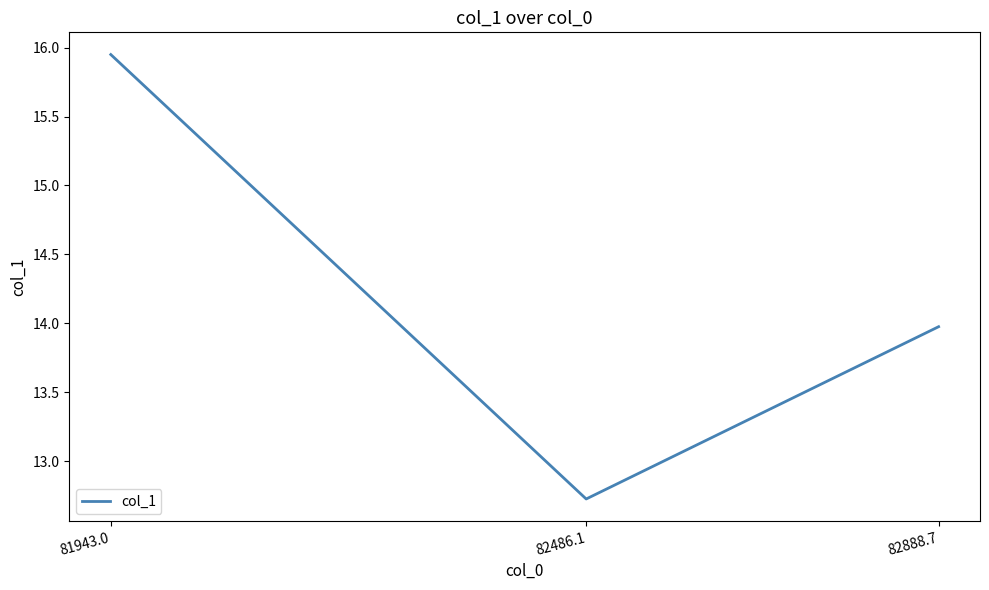

Count the number of values greater than 13.

2